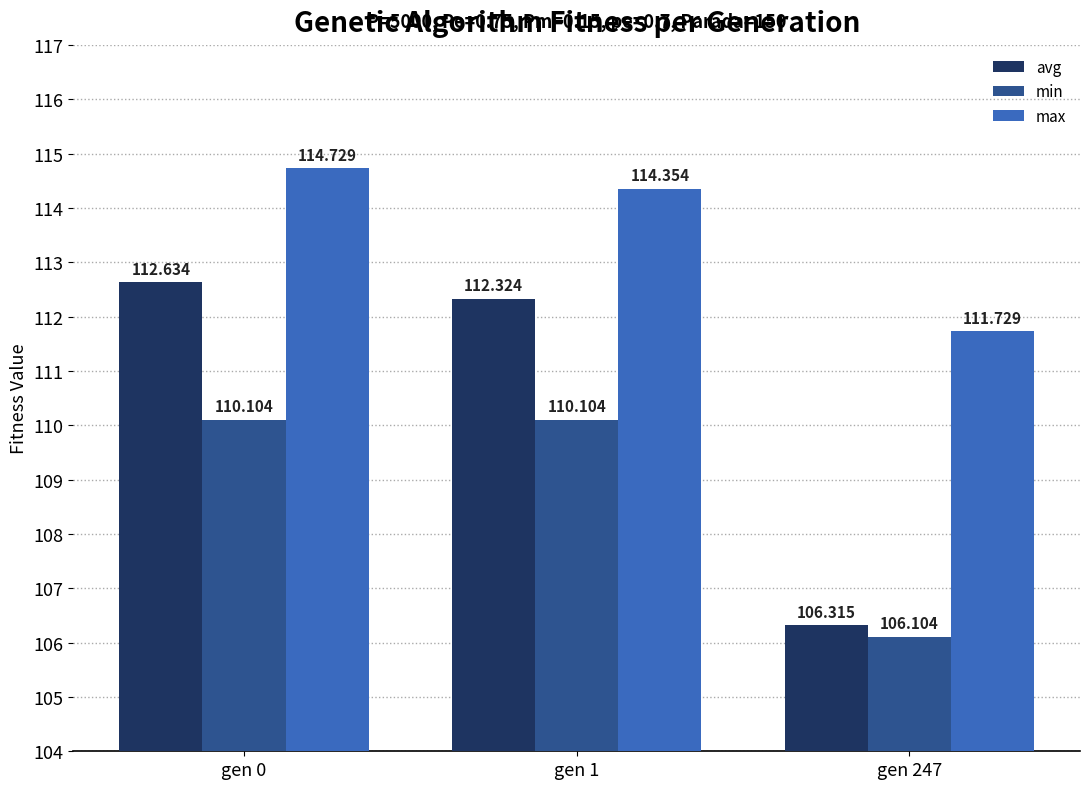

The avg series shows 148.1 at gen 247. True or false?

False